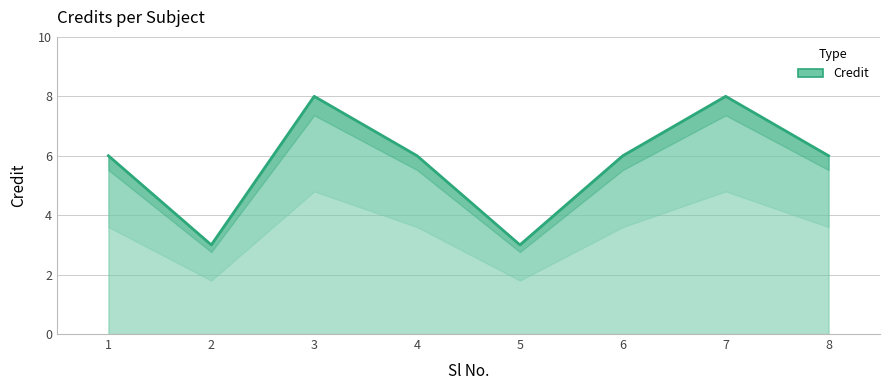

Reading left to right, extract all data points from this chart.

1=6	2=3	3=8	4=6	5=3	6=6	7=8	8=6